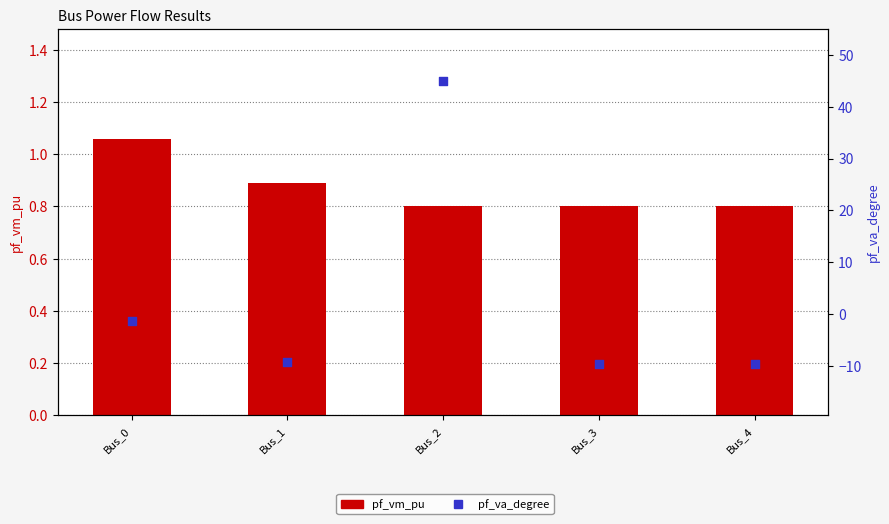

Which series has the largest Y range (max minus min)?

pf_va_degree